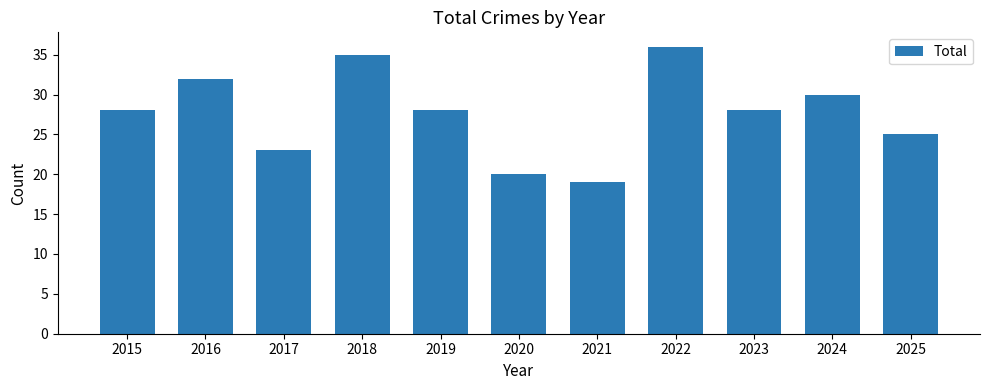

Reading right to left, list all the values displayed in this chart.

2025=25	2024=30	2023=28	2022=36	2021=19	2020=20	2019=28	2018=35	2017=23	2016=32	2015=28